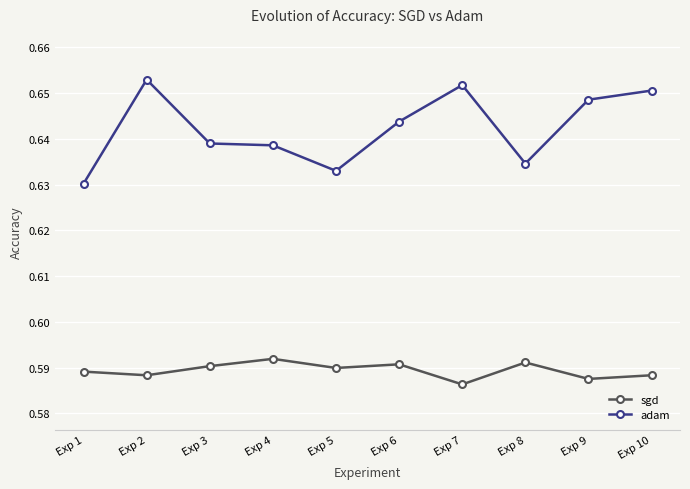

Rank the series by their average value, from highest to lowest.

adam, sgd